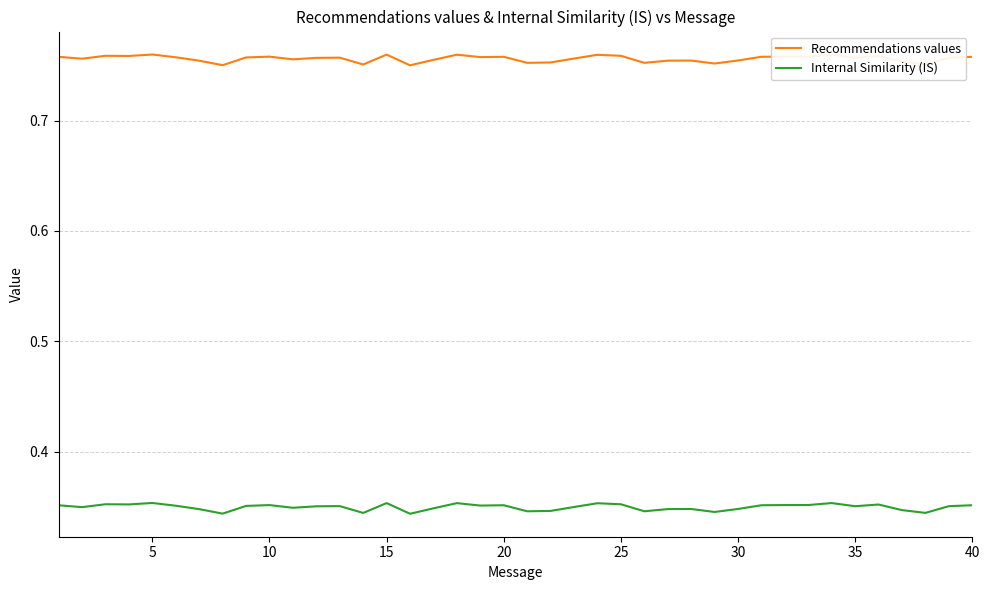

Does the chart display data point markers on the line(s)?

No